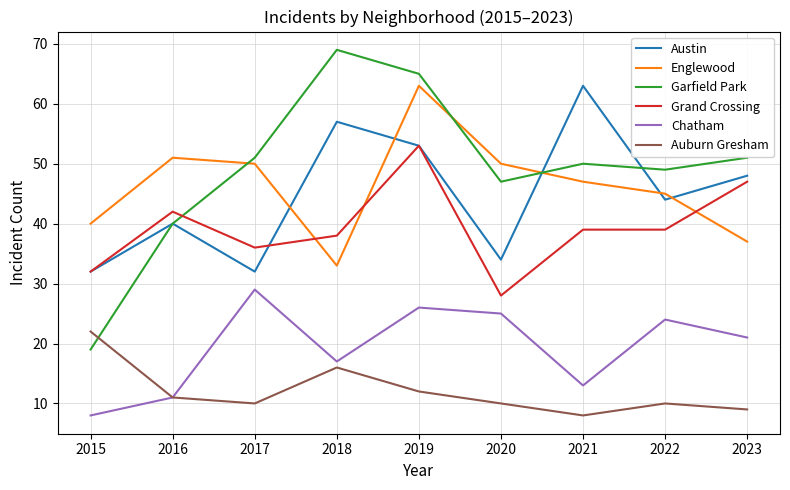

What is the minimum value shown in the chart?

8